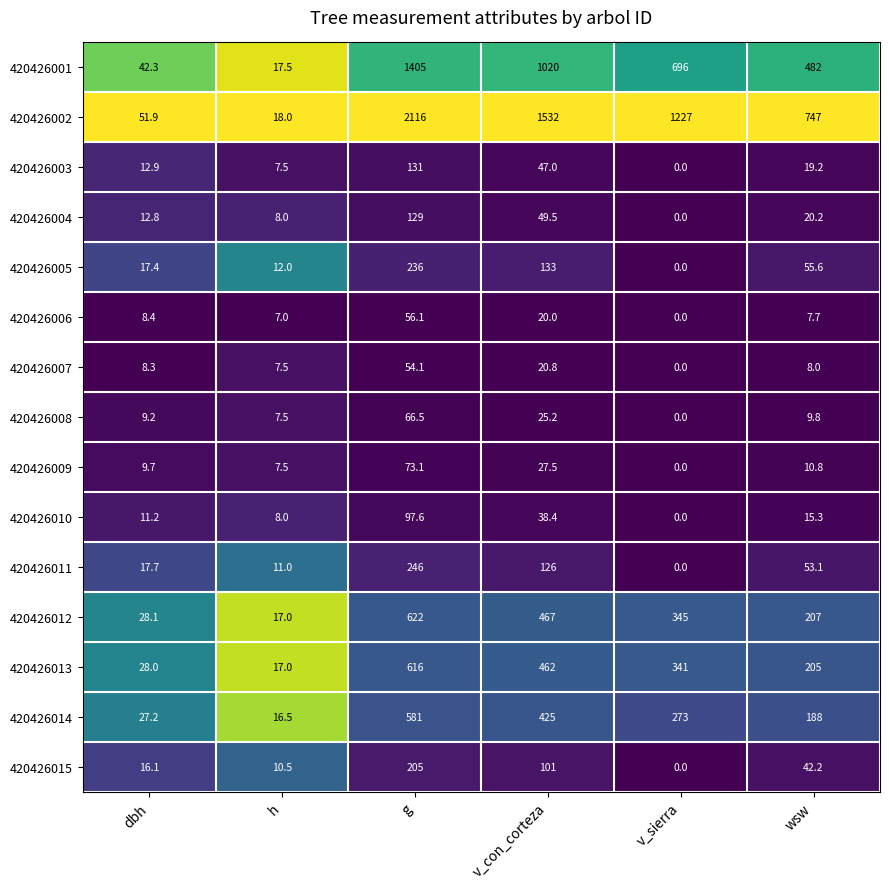

At which label is 420426009 closest to 36?

v_con_corteza